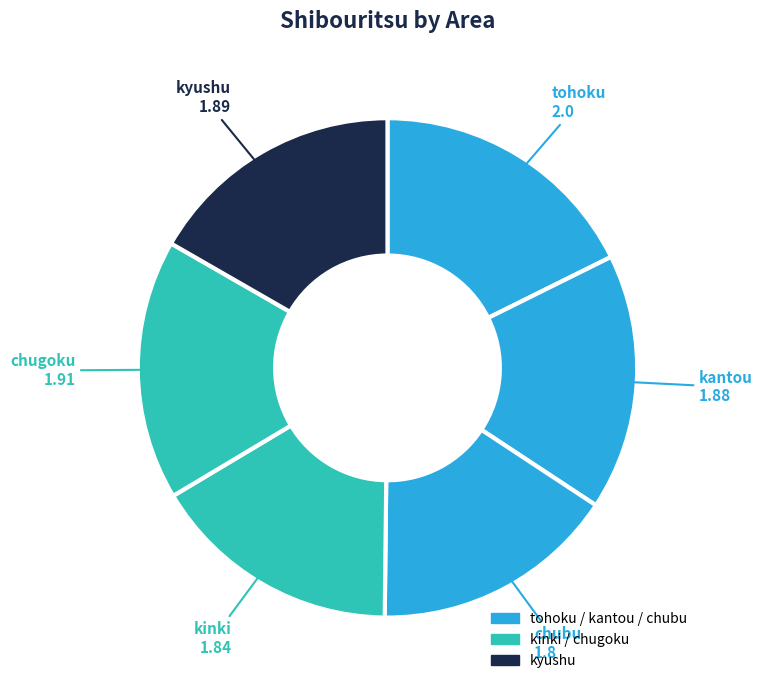

Count the number of slices in the pie.

6